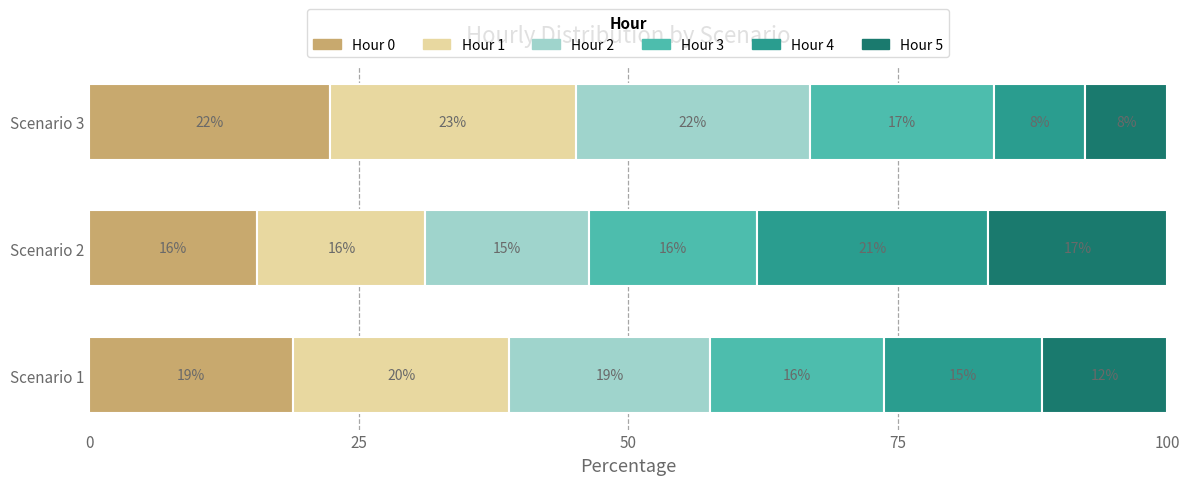

What are all the series names shown in the legend?

Hour 0, Hour 1, Hour 2, Hour 3, Hour 4, Hour 5